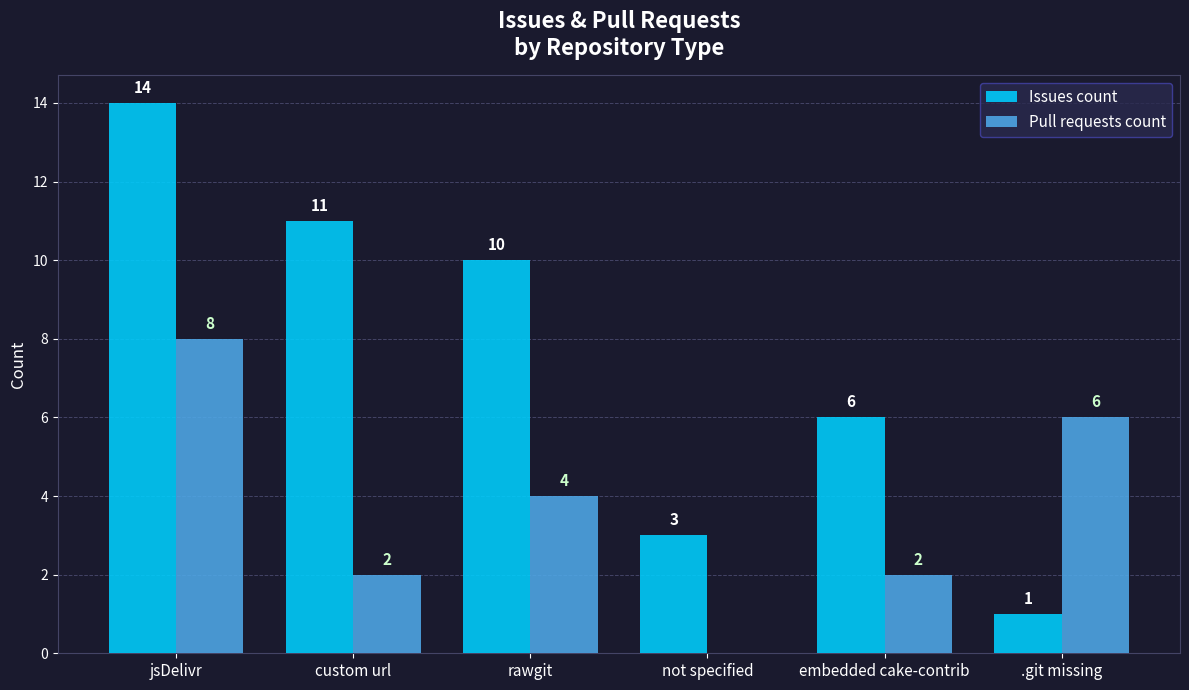

Is the value of Issues count at rawgit greater than the value of Pull requests count at custom url?

Yes